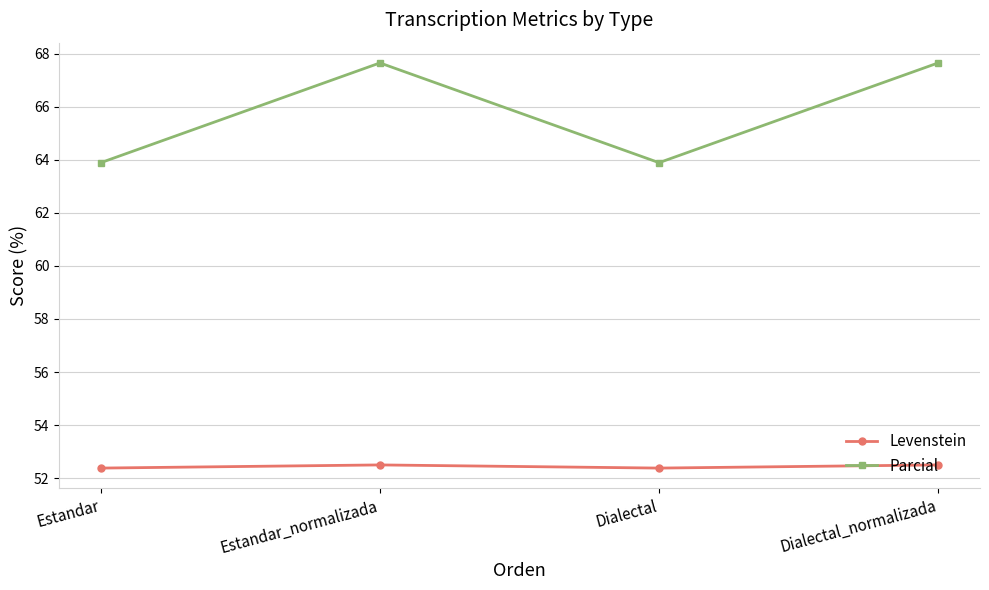

What is the value of the Parcial point at the 4th from the left?

67.6